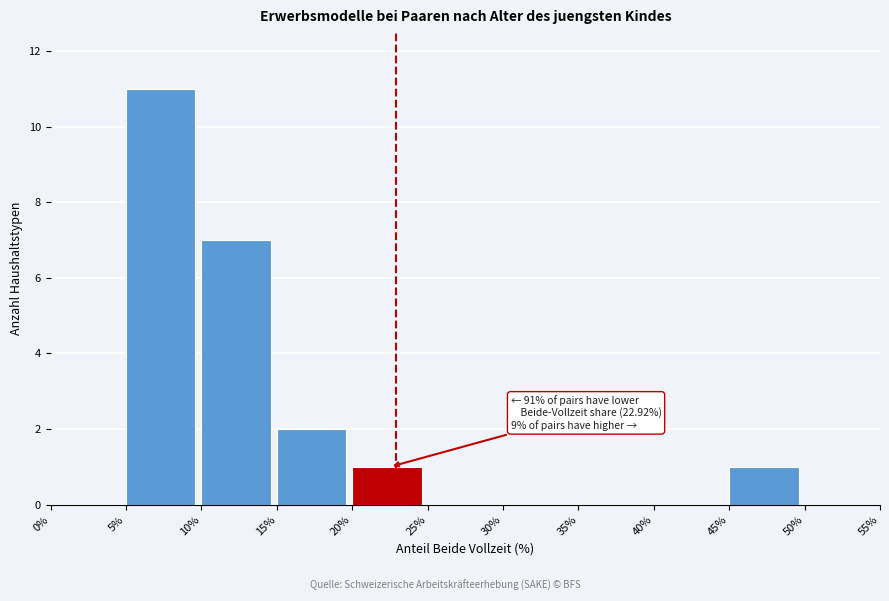

Over which range of the x-axis is the bar tallest?

5% to 10%